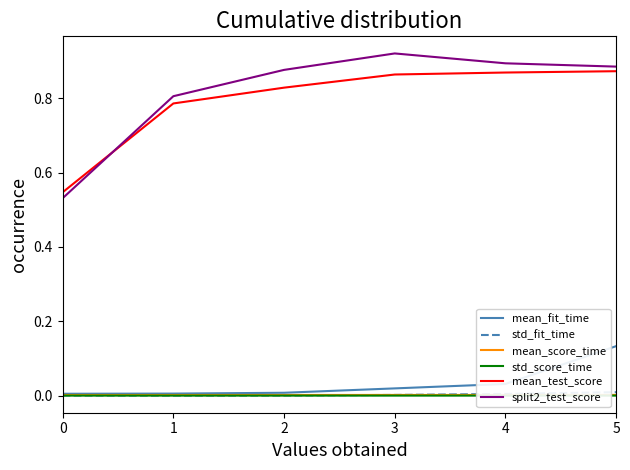

At which category does the chart reach its peak across all series?

3